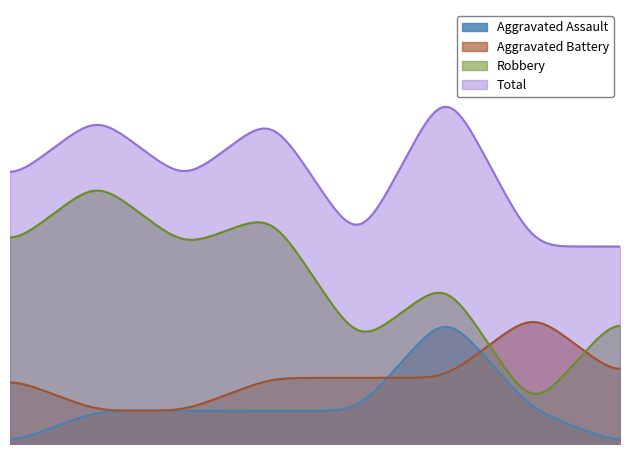

How many interior local valleys does the Robbery series have?

3